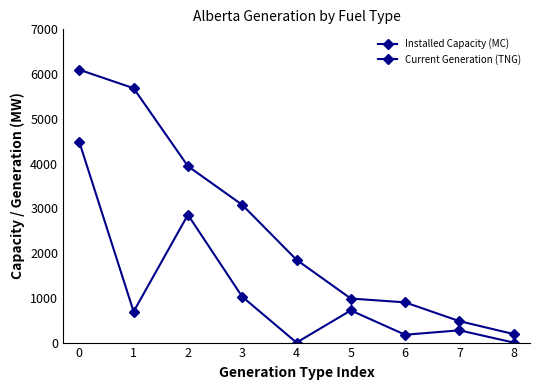

What is the difference between the Installed Capacity (MC) values at 6 and 1?

4785